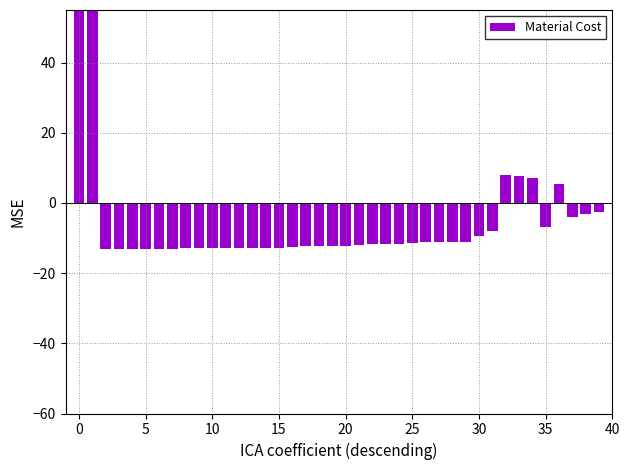

What is the difference between the values at 15 and 38?

9.7